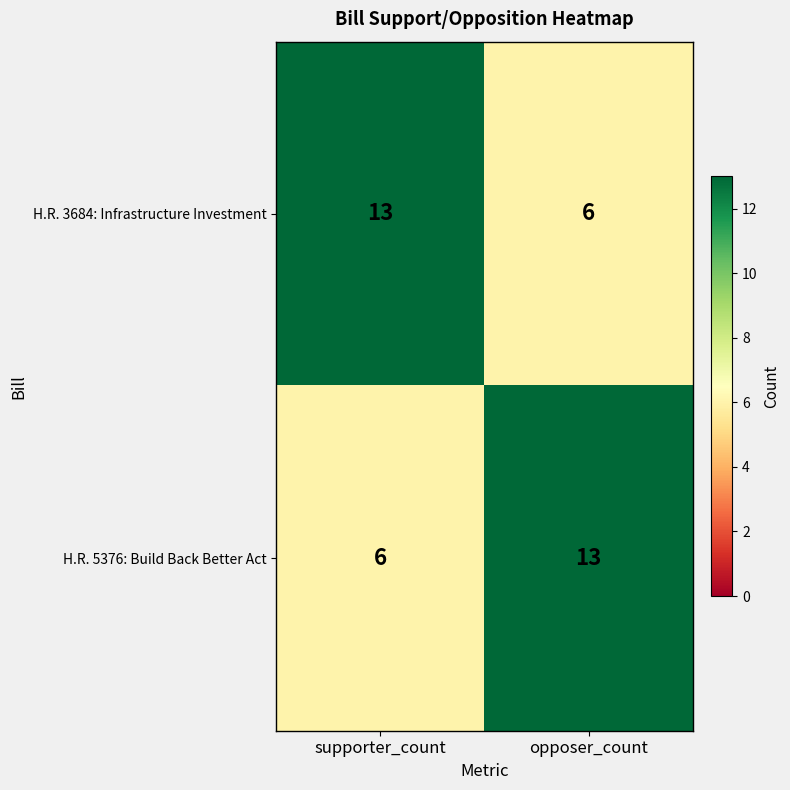

What is the sum of the H.R. 3684: Infrastructure Investment values at opposer_count and supporter_count?

19